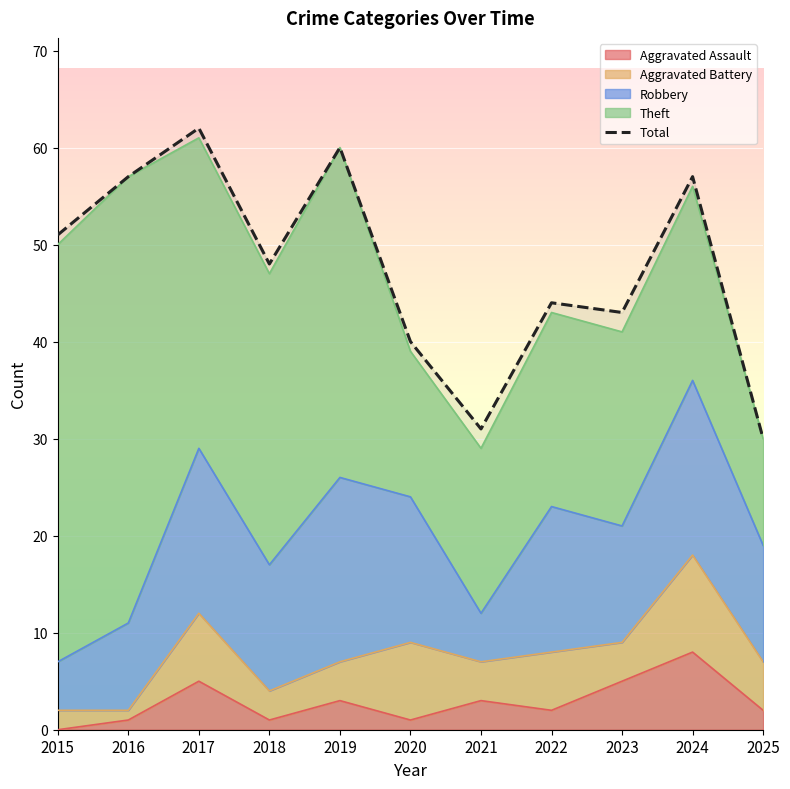

The chart shows a value of 66 at 2020. True or false?

False